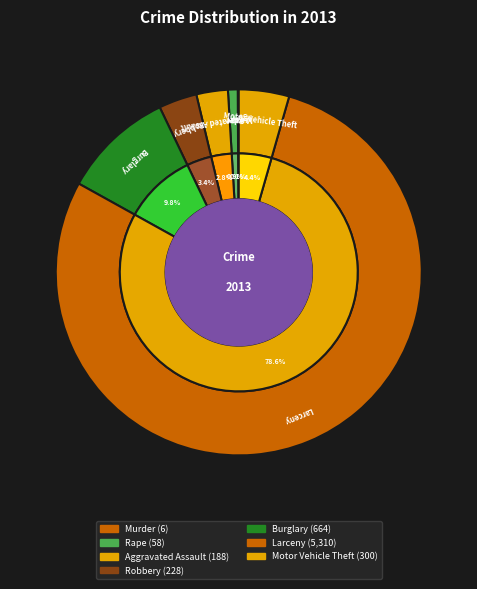

How many slices are in this pie chart?

7